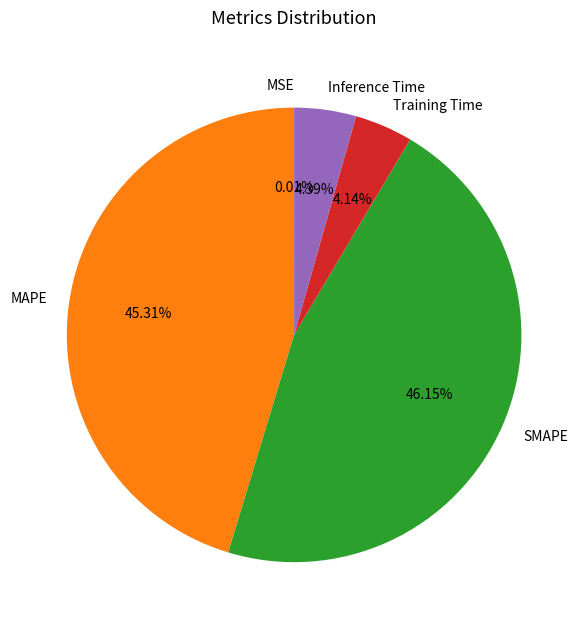

Combined, what portion of the pie is SMAPE and Inference Time?

50.5%